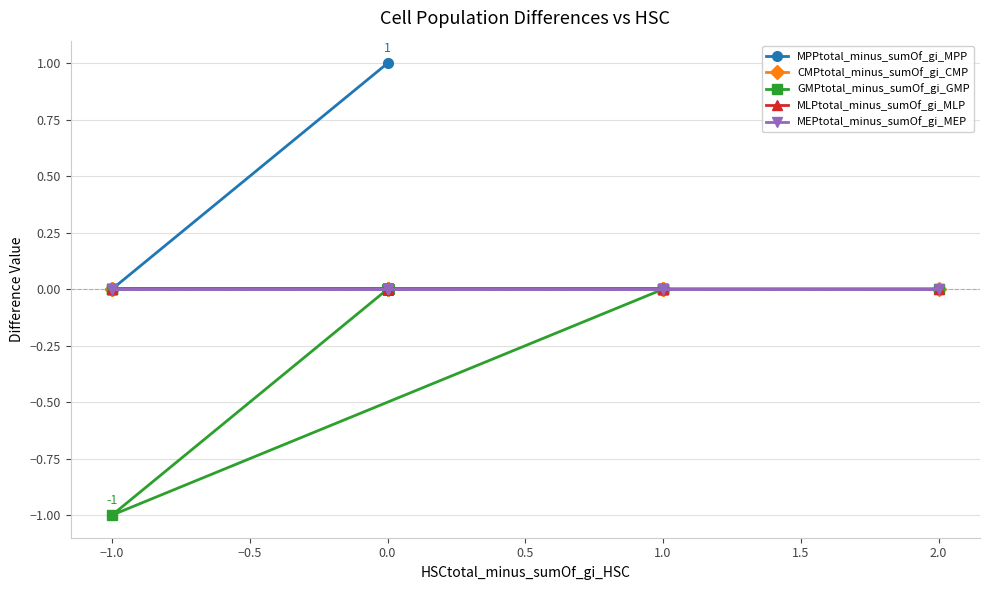

At how many categories does at least one series exceed 0?

1